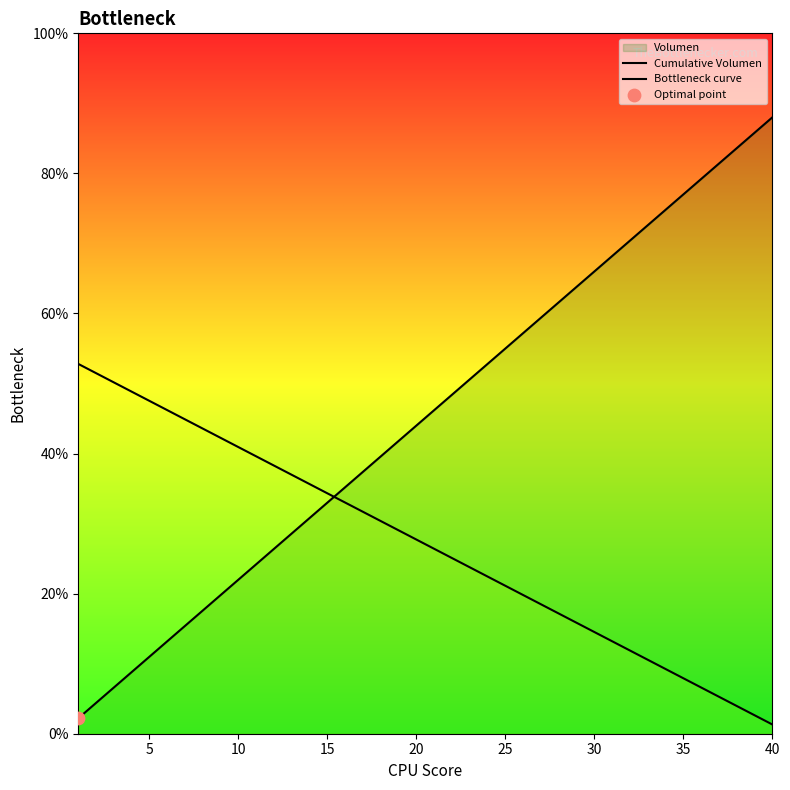

Which series has the widest spread of Y values?

Cumulative Volumen